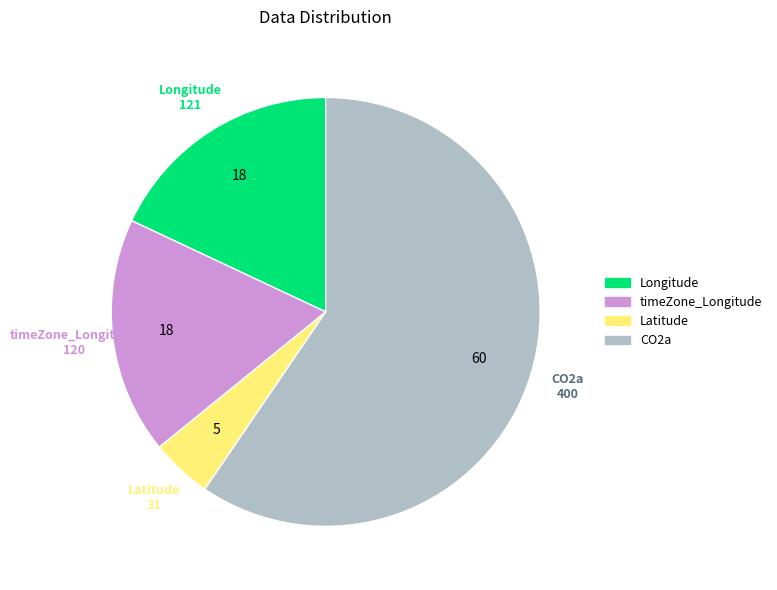

Is it true that CO2a is 45% of the pie?

False